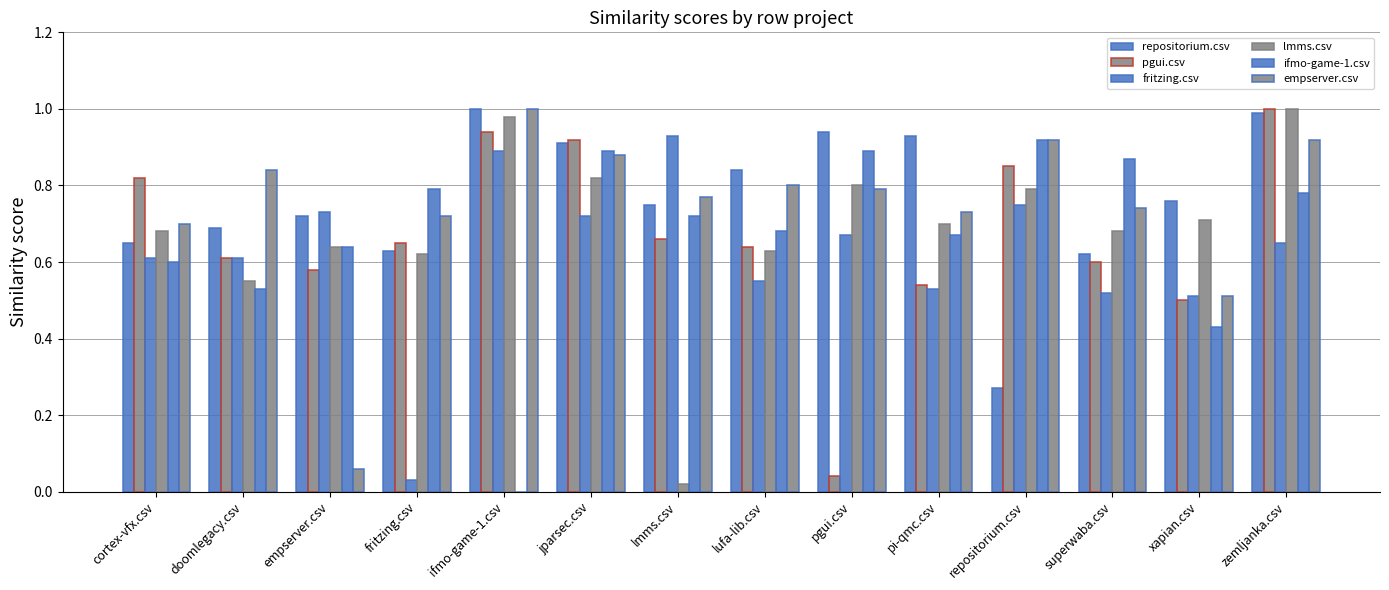

What position from the left is doomlegacy.csv?

2